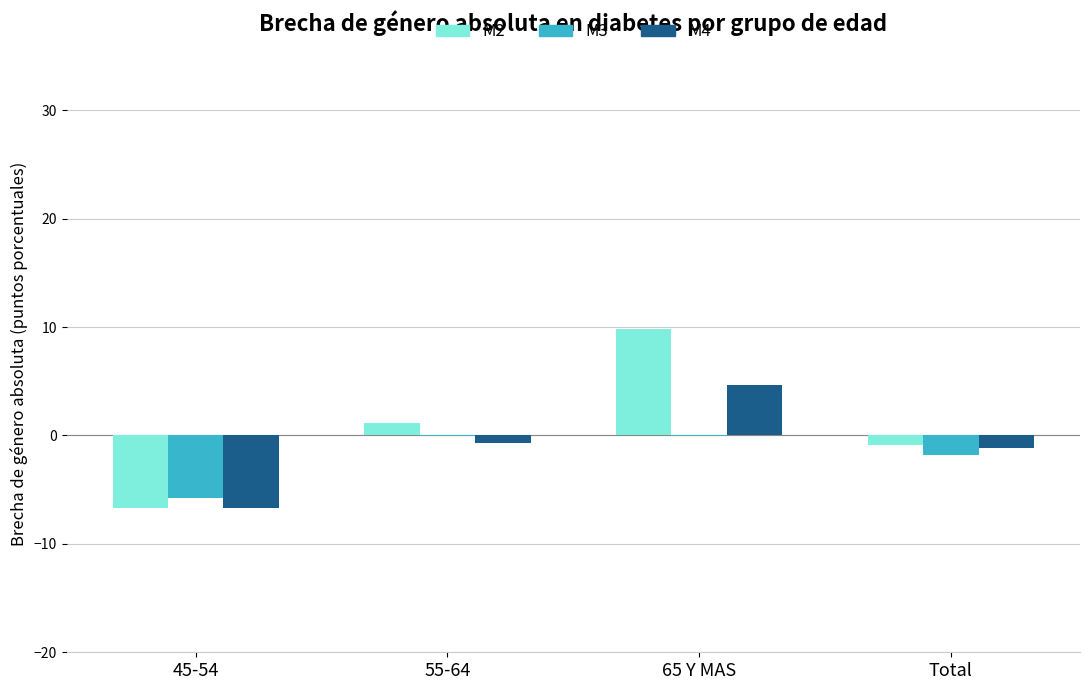

The M4 series shows 4.7 at 65 Y MAS. True or false?

True